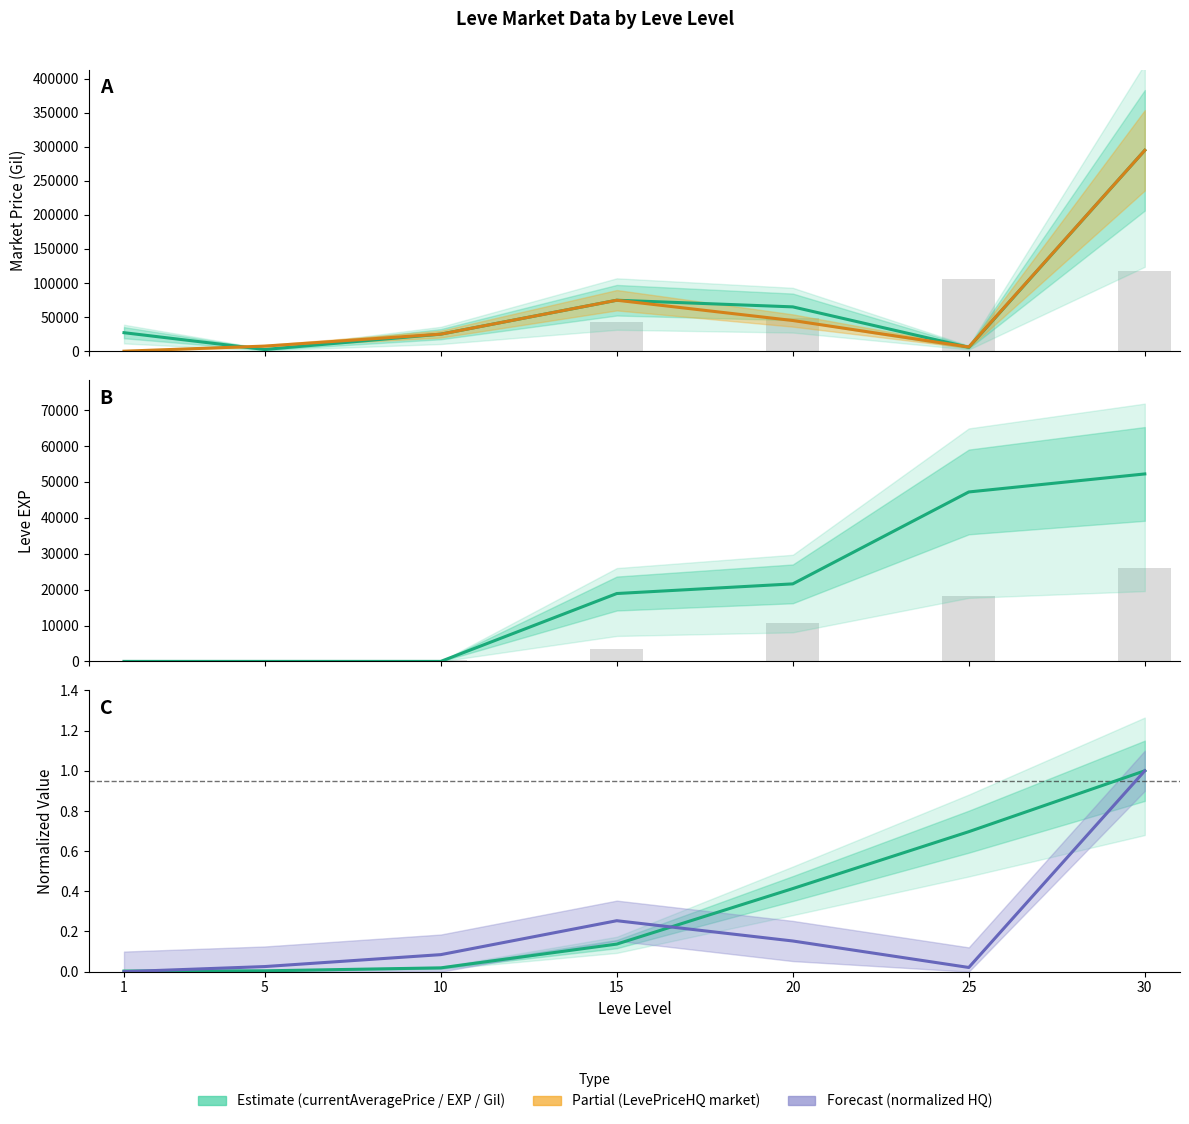

Rank the series at 5 from lowest to highest value.

Leve Gil (norm.), LevePriceHQ (norm.), Leve EXP, currentAveragePrice, LevePriceHQ